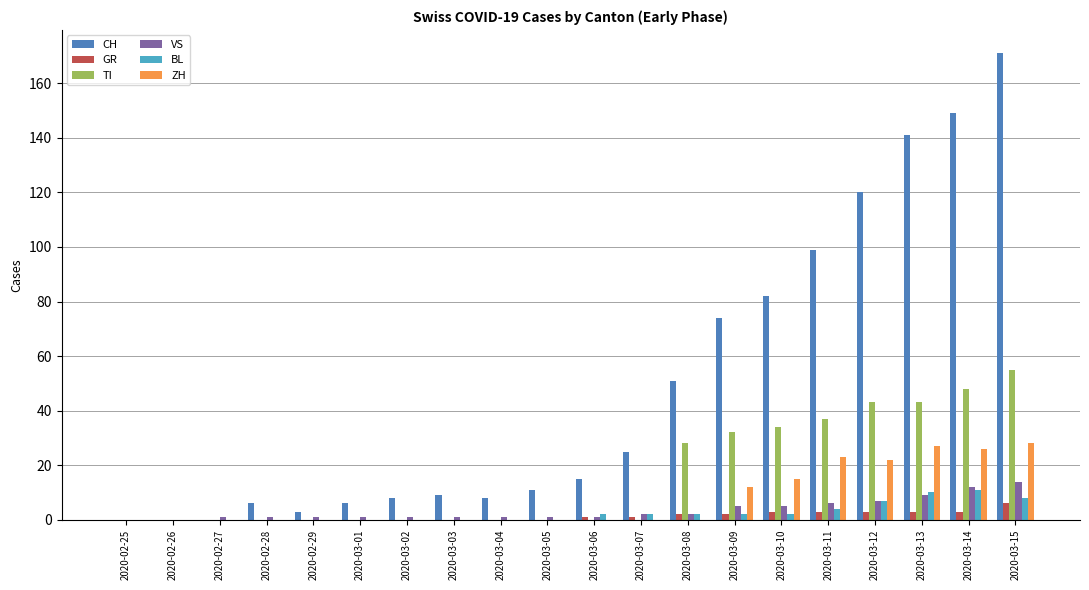

Where is CH nearest to the value 85?

2020-03-10